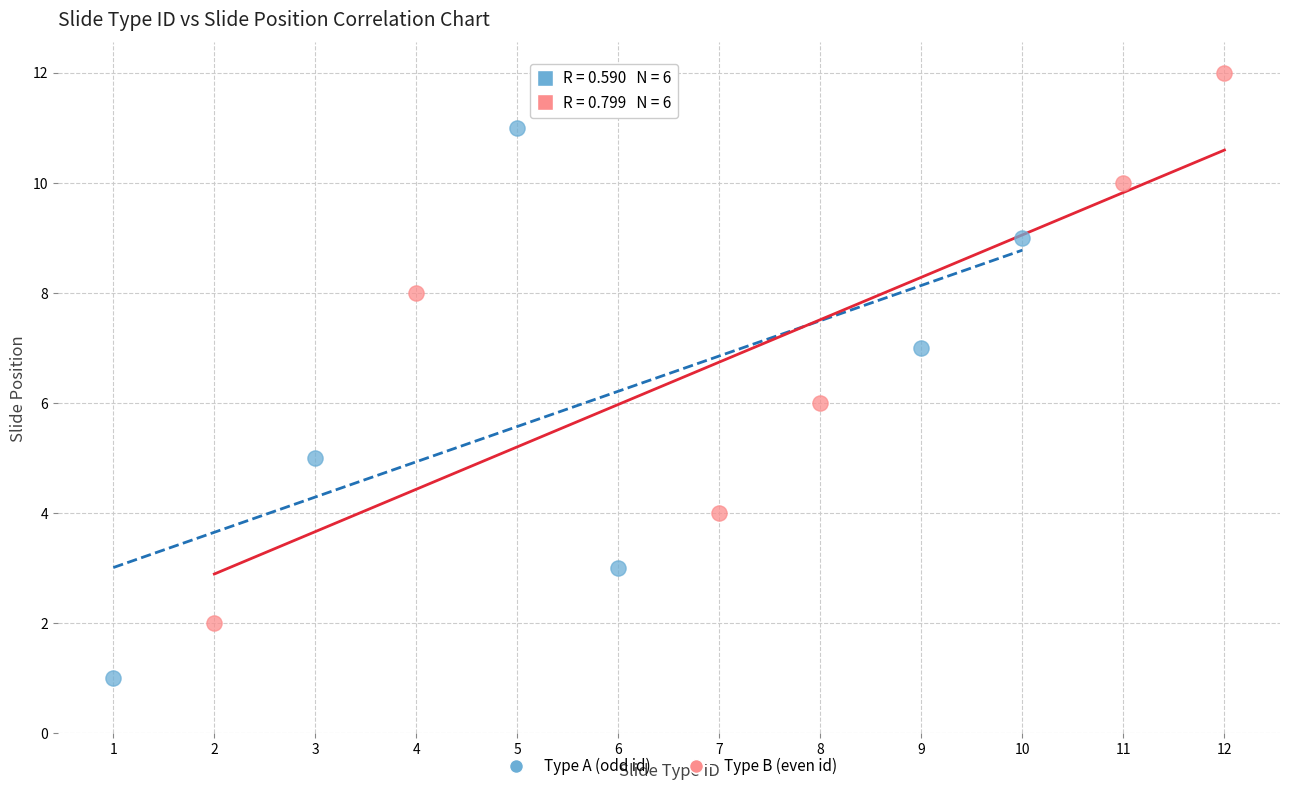

Which series contains the lowest Y value?

Type A (odd id)